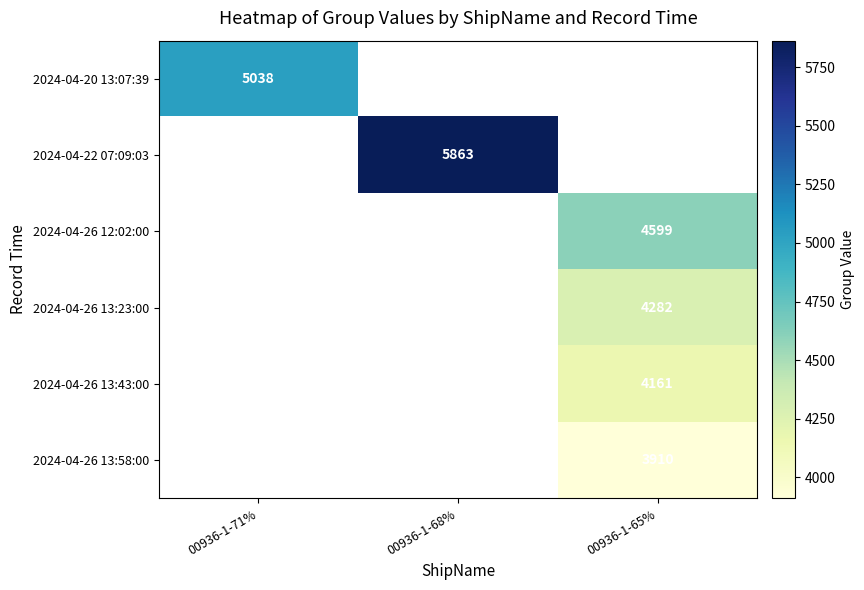

The 2024-04-22 07:09:03 series shows 5863 at 00936-1-68%. True or false?

True